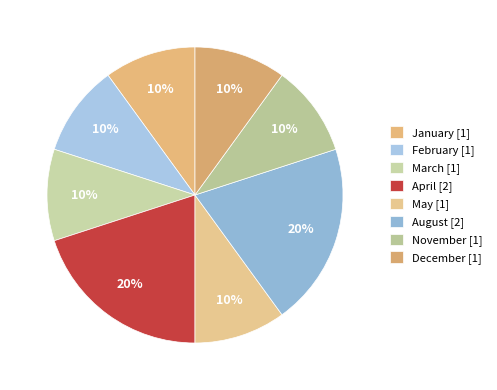

Is it true that March is 10% of the pie?

True